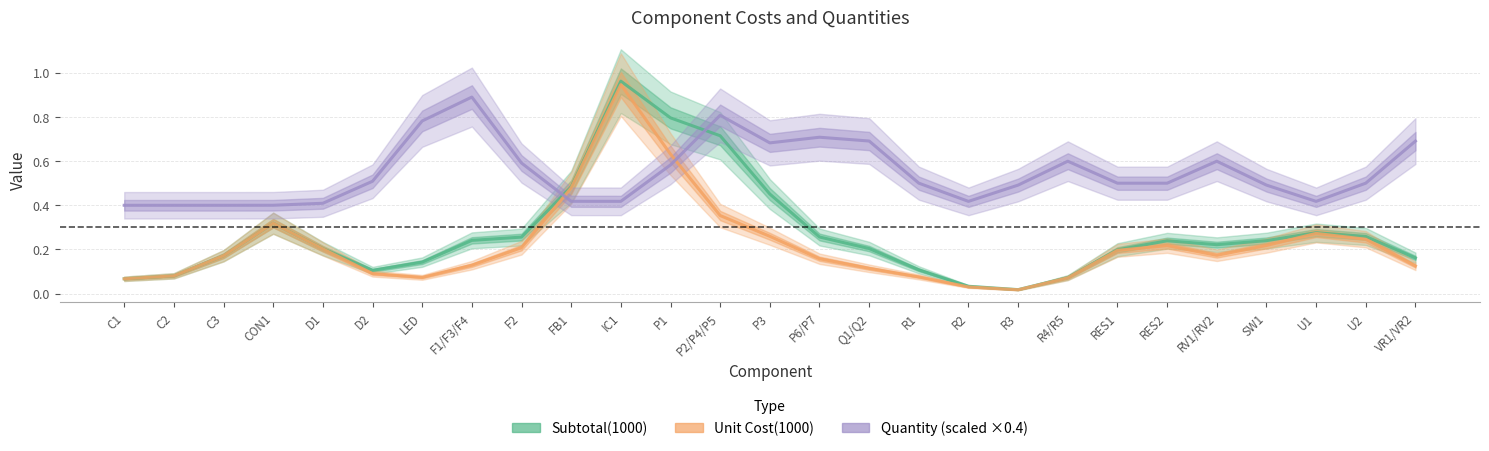

Which series changed the most between FB1 and R1?

Unit Cost(1000)